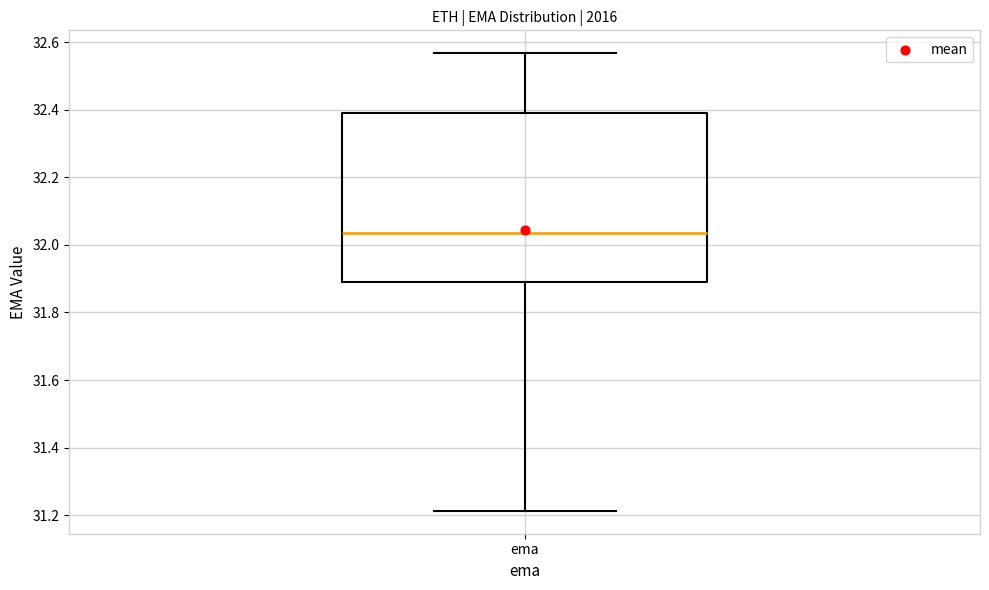

Transcribe this box plot: give where the median line is, the range the box spans, and where the two whiskers end, as read against the y-axis. The values are not printed on the chart, so give them approximately, as read against the axis.

median 32.04, box 31.90 to 32.38, whiskers 31.22 to 32.56